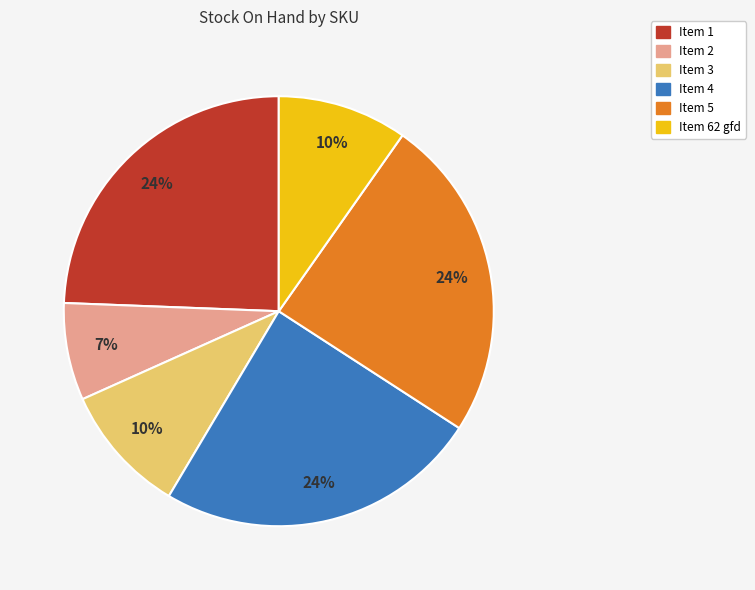

Which slice is the smallest?

Item 2